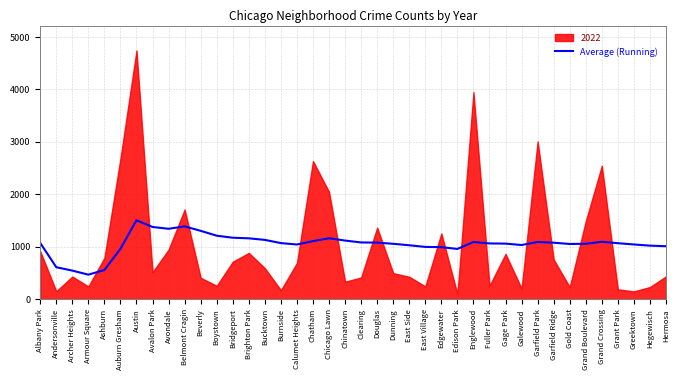

How many values exceed 1072?

20